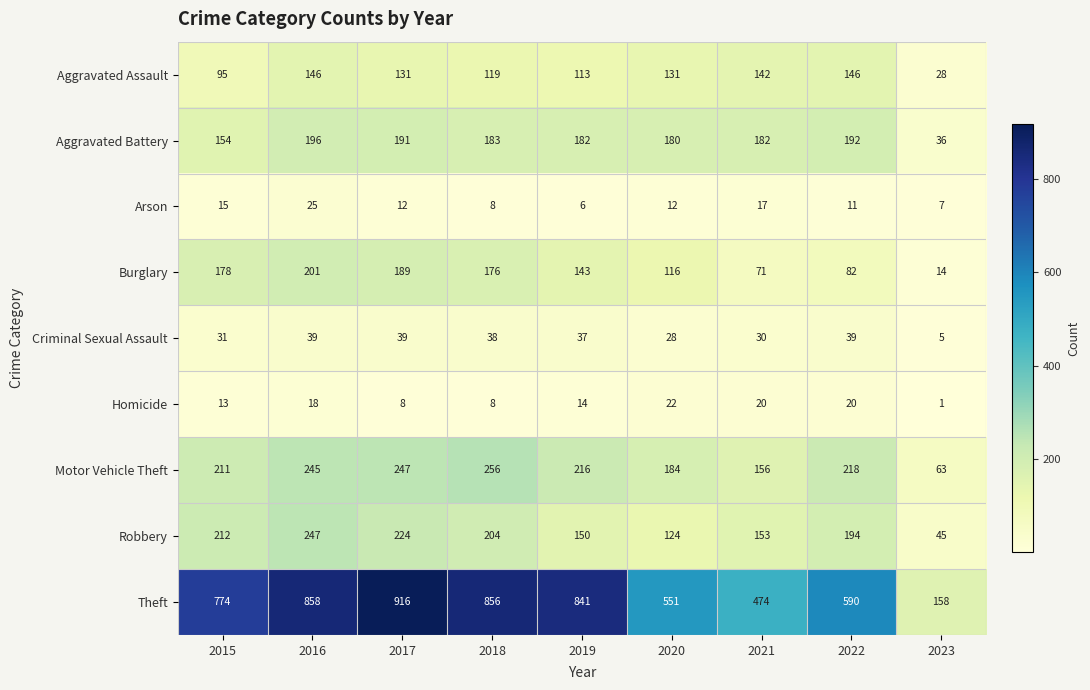

What is the total value across all series at 2020?

1348